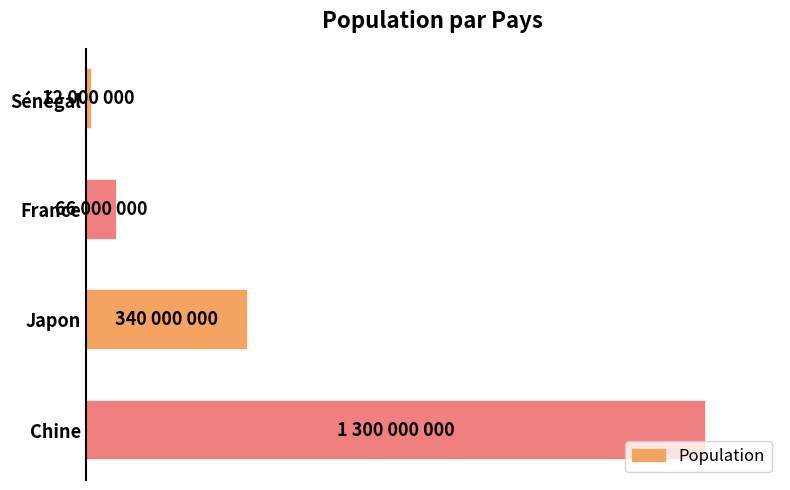

What is the sum of all values?

1718000000